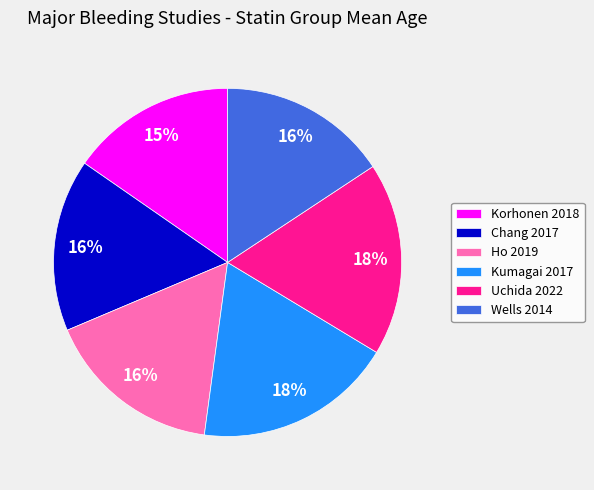

To the nearest percent, what is the difference between the Korhonen 2018 and Ho 2019 slice percentages?

1%